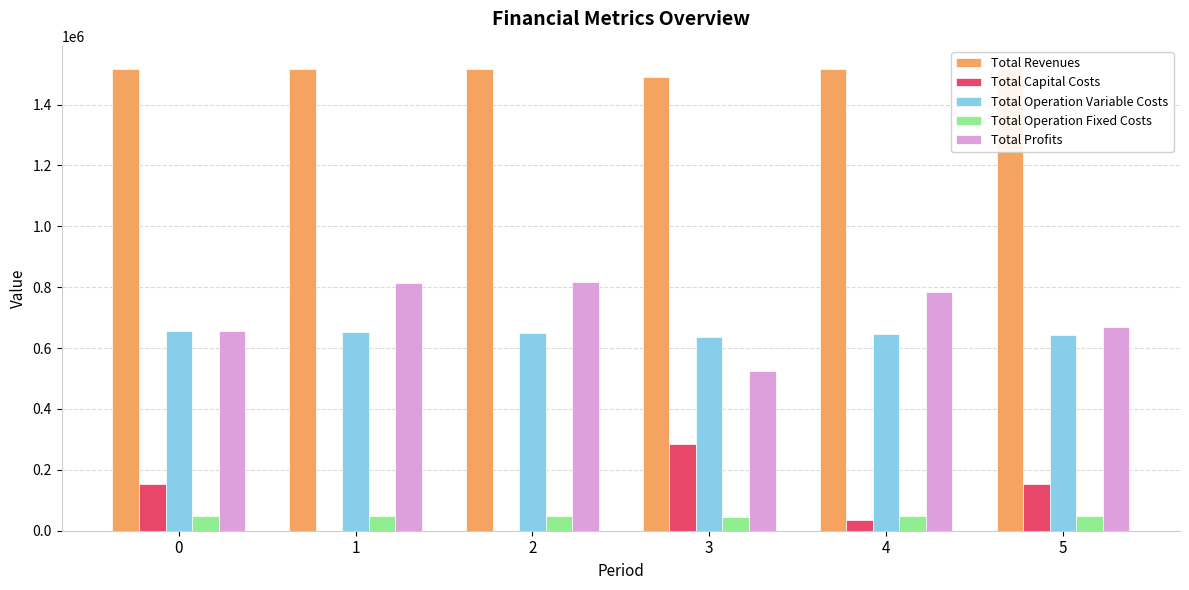

Reading right to left, transcribe all the data shown in this chart.

Total Revenues: 5=1517232.0	4=1517232.0	3=1490005.3	2=1517232.0	1=1517232.0	0=1517232.0
Total Capital Costs: 5=154400.0	4=36000.0	3=284000.0	2=0.0	1=0.0	0=154400.0
Total Operation Variable Costs: 5=643836.4	4=646242.8	3=636065.4	2=651045.7	1=653442.2	0=655835.5
Total Operation Fixed Costs: 5=49852.9	4=49852.9	3=46069.8	2=49852.9	1=49852.9	0=49852.9
Total Profits: 5=669142.7	4=785136.3	3=523870.1	2=816333.4	1=813936.8	0=657143.6